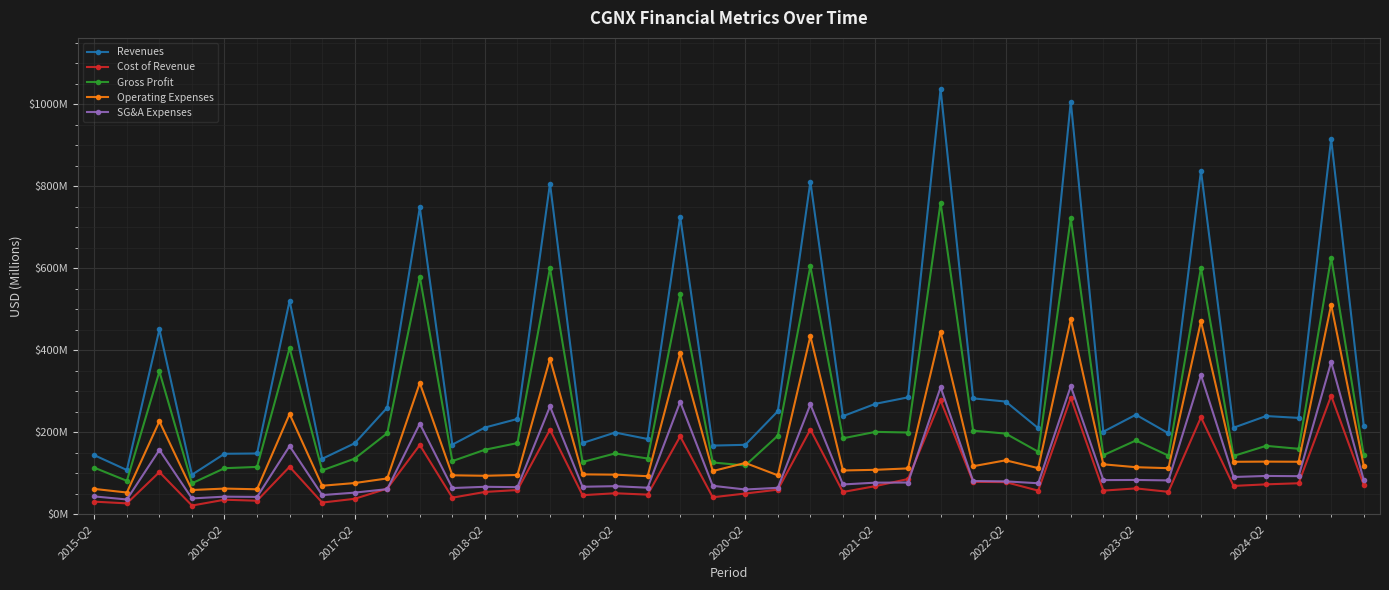

What is the difference between the maximum and minimum values in the Revenues series?

940.9